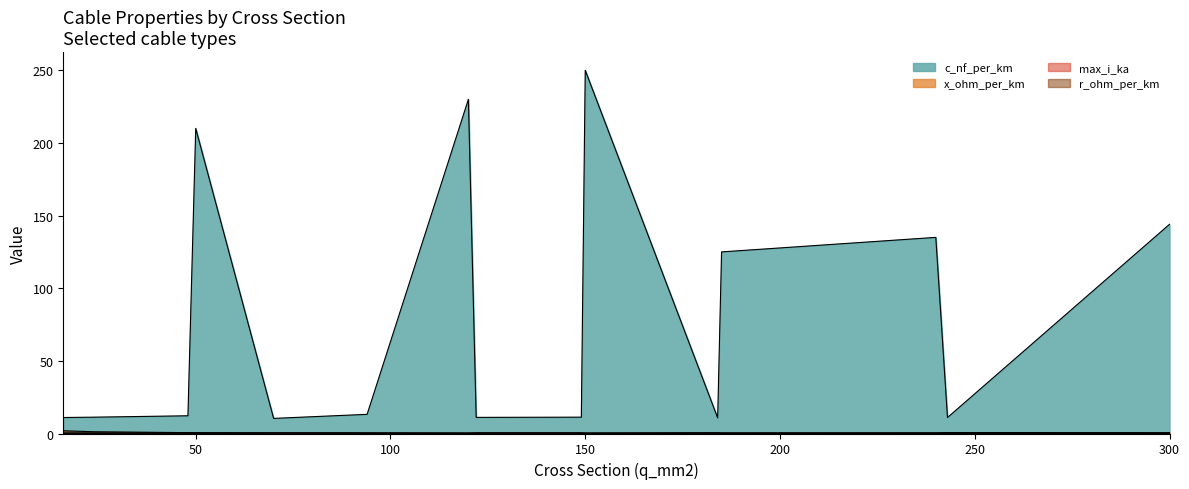

What is the difference between the maximum and minimum values in the c_nf_per_km series?

239.6